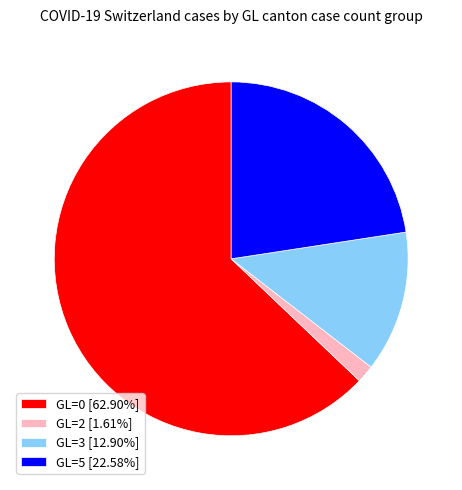

What is the ratio of the value at GL=0 [62.90%] to the value at GL=5 [22.58%]?

2.8